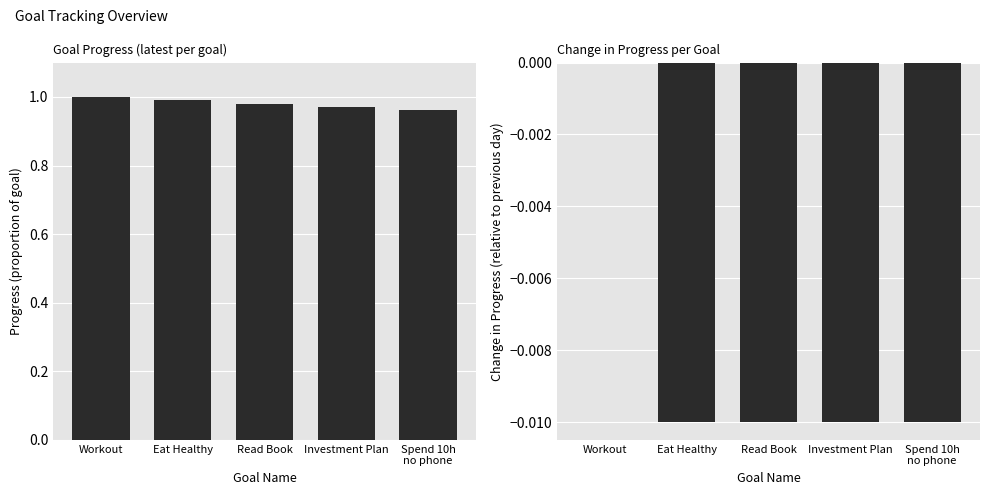

Is it true that Progress equals 1.0 at Read Book?

True